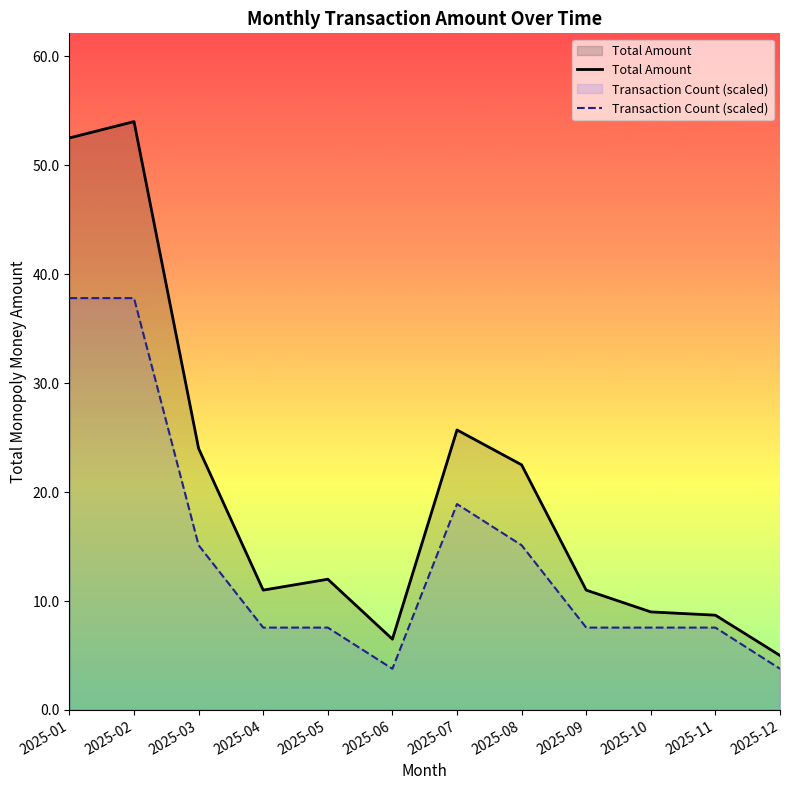

The value of Transaction Count (scaled) at 2025-04 is 7.6. True or false?

True